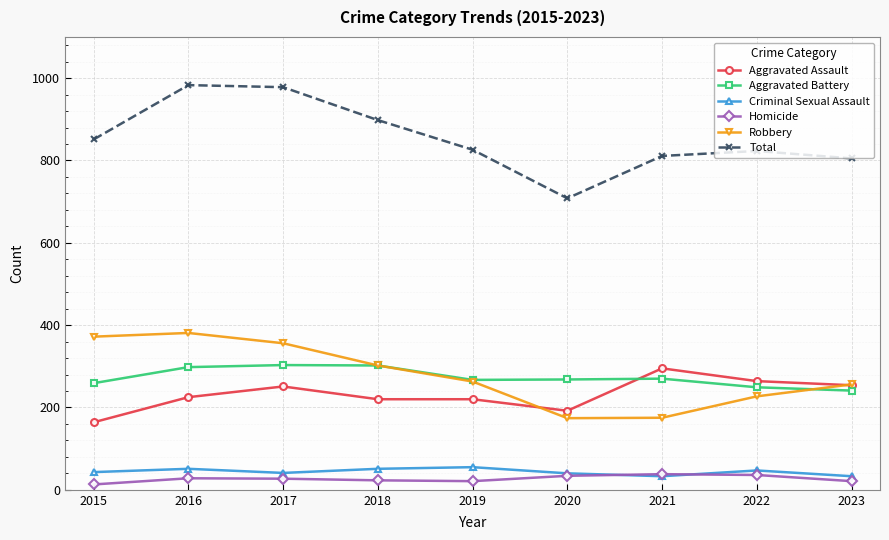

Is it true that Aggravated Battery equals 396 at 2020?

False